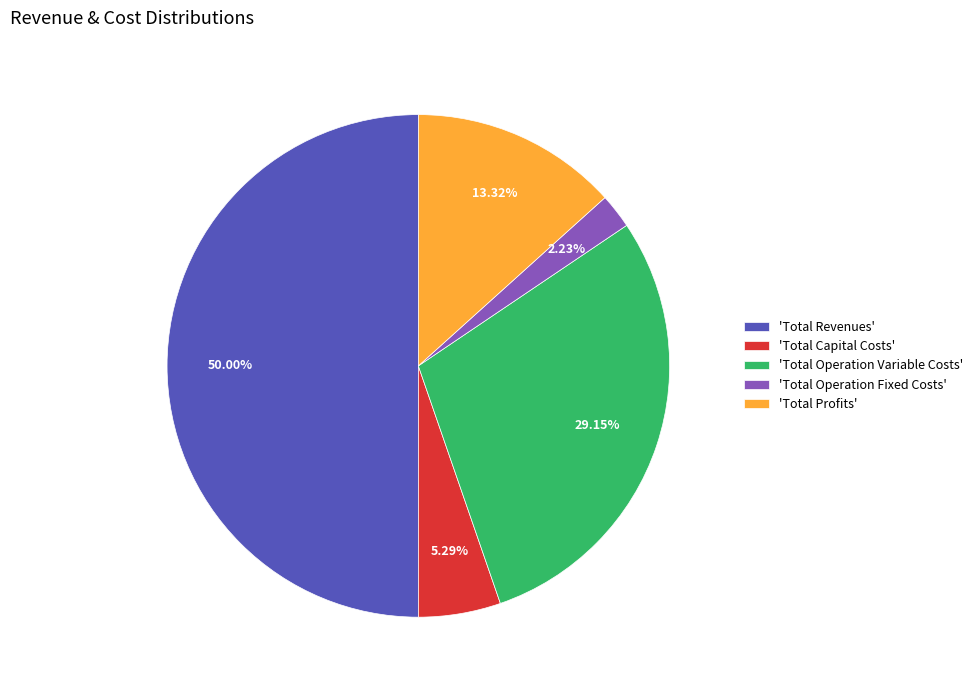

Which slice is the largest?

'Total Revenues'